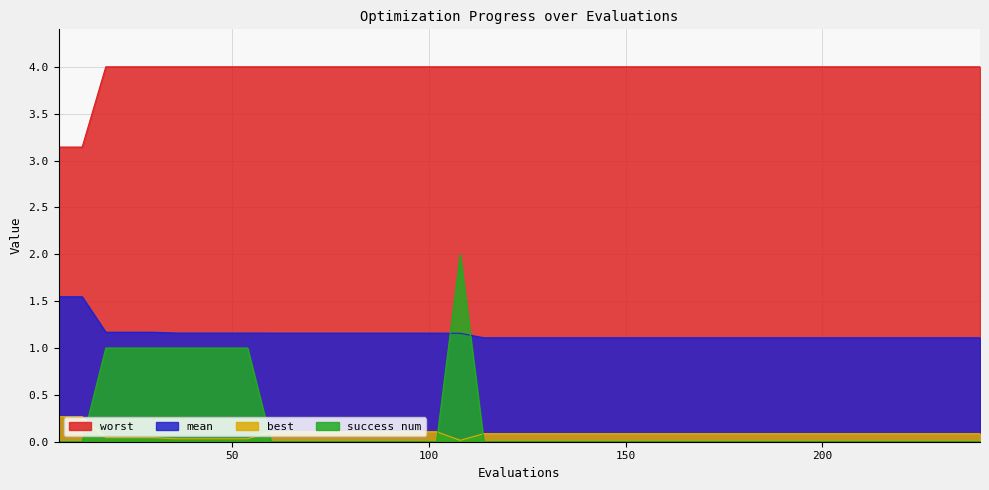

How many distinct data groups are displayed?

4